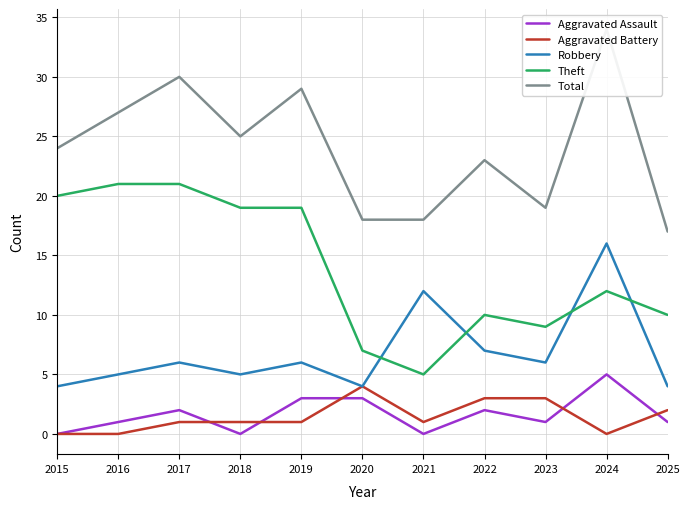

Count the number of data series in this chart.

5